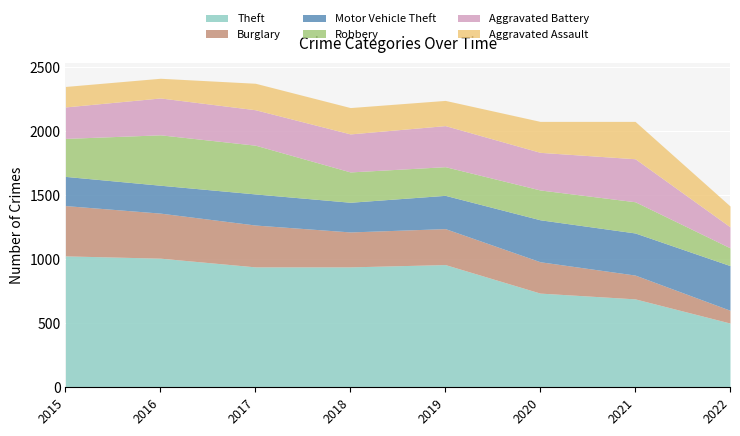

What is the sum of all Aggravated Assault values?

1621